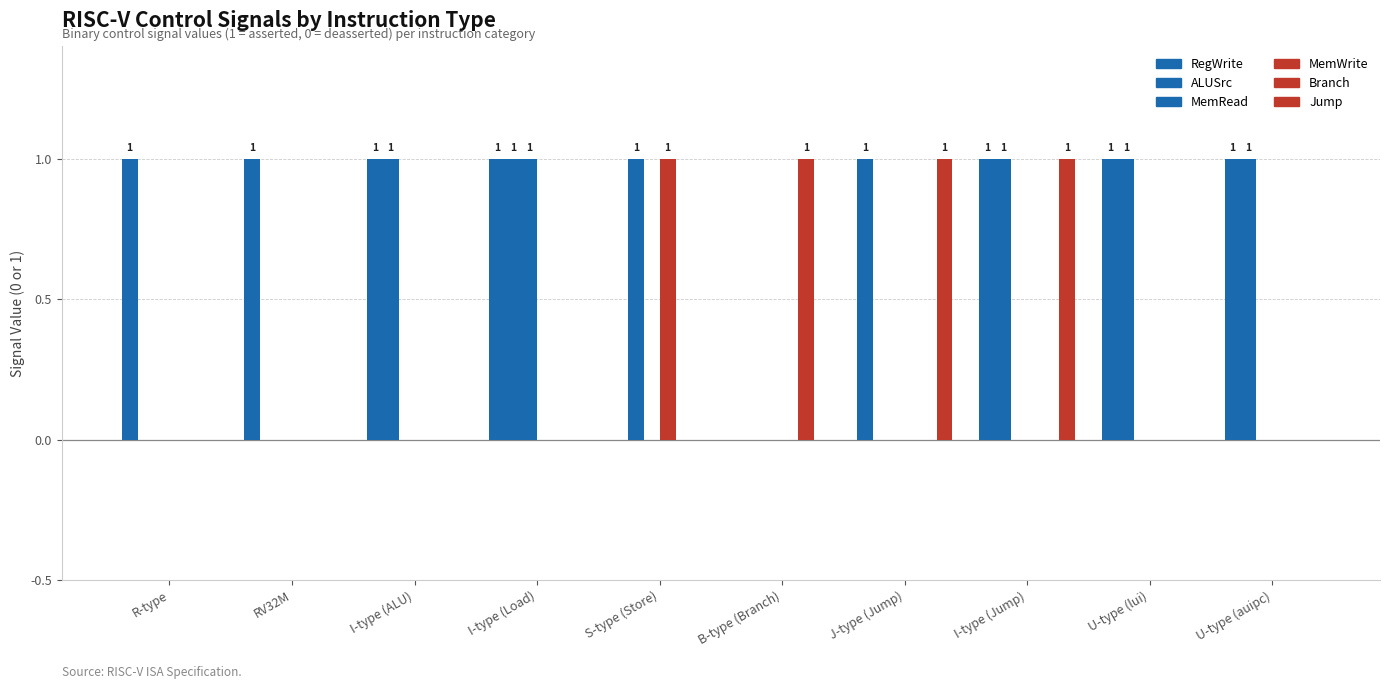

Rank the categories by MemWrite value from lowest to highest.

R-type, RV32M, I-type (ALU), I-type (Load), B-type (Branch), J-type (Jump), I-type (Jump), U-type (lui), U-type (auipc), S-type (Store)